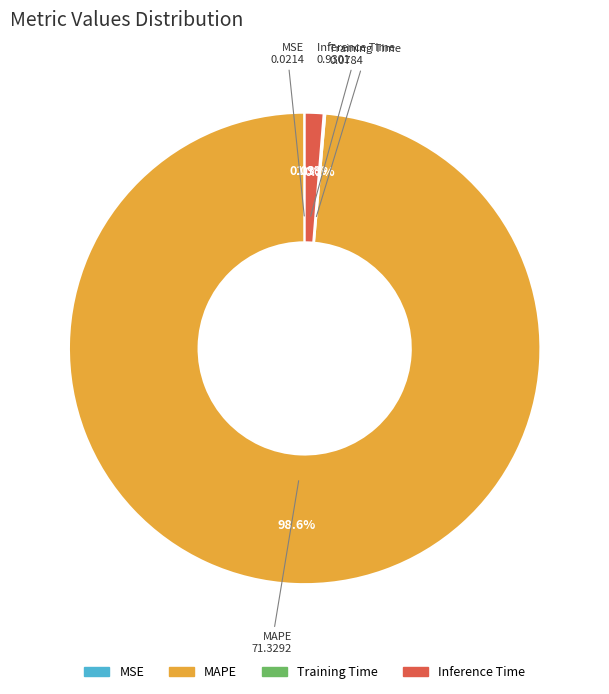

Which has a higher value, Inference Time or MAPE?

MAPE